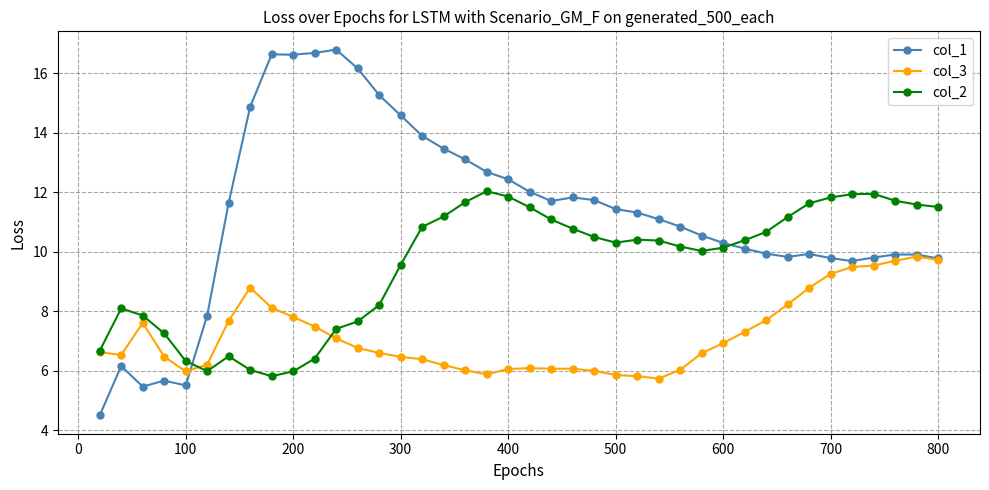

In col_2, how many points are lower than both neighbors (excluding endpoints)?

4